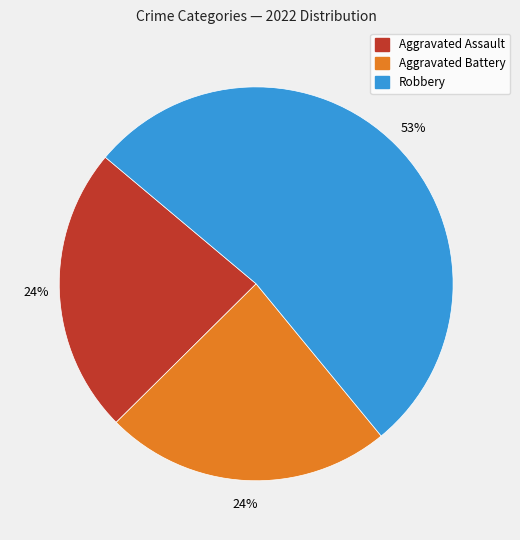

To the nearest percent, what is the average slice percentage?

33%